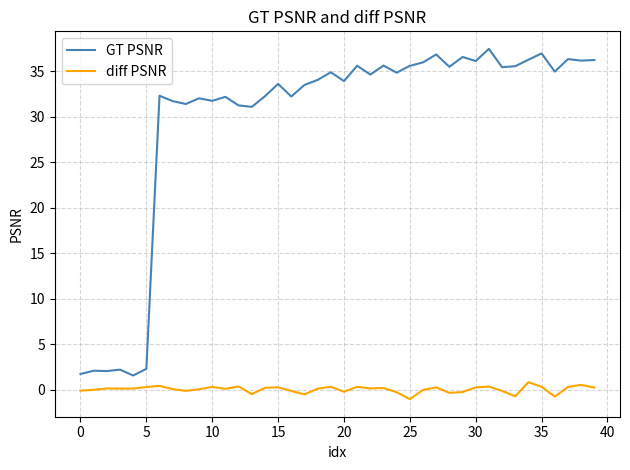

Which series has the largest range (max minus min)?

GT PSNR